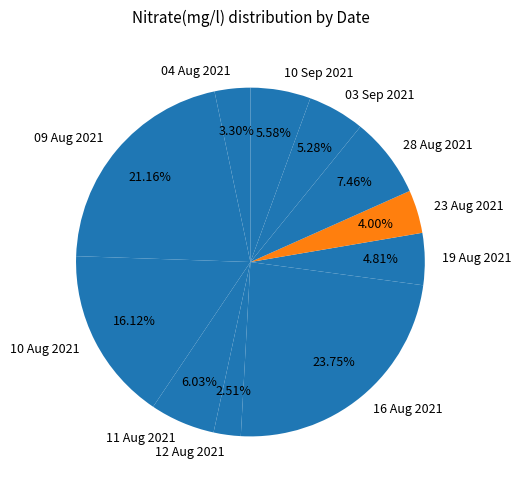

Does 28 Aug 2021 represent more than half of the total?

No